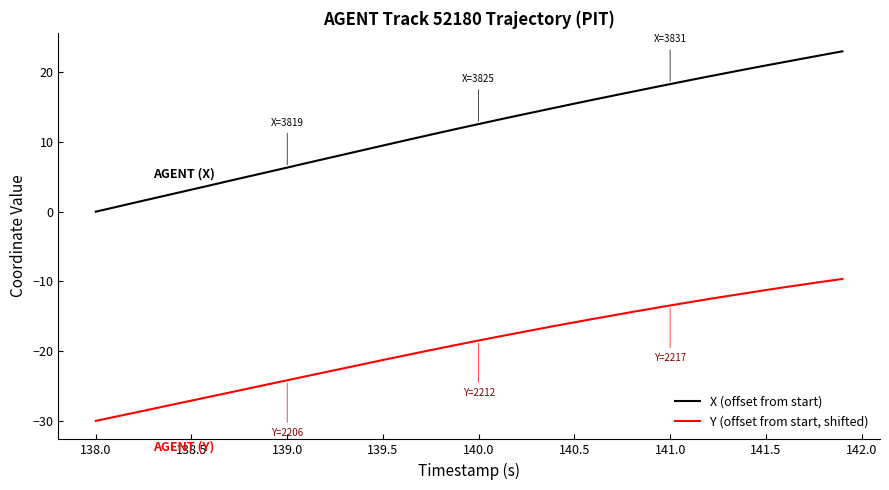

True or false: X (offset from start) and Y (offset from start, shifted) cross at least once.

False